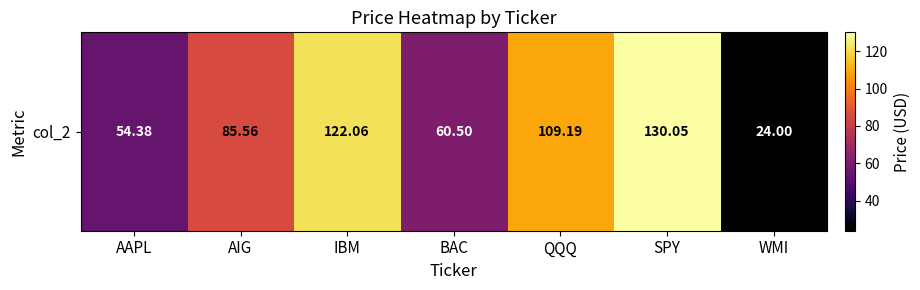

Read the value at QQQ.

109.2